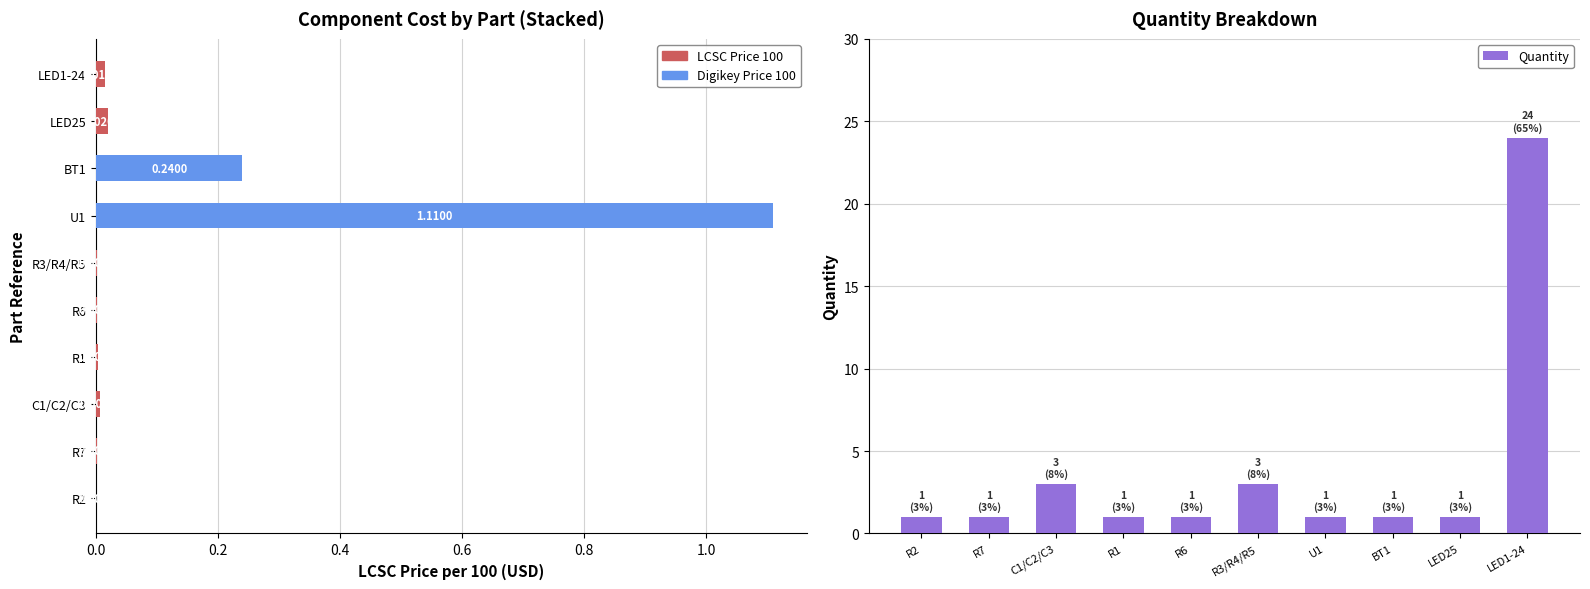

At how many categories does at least one series exceed 6?

1